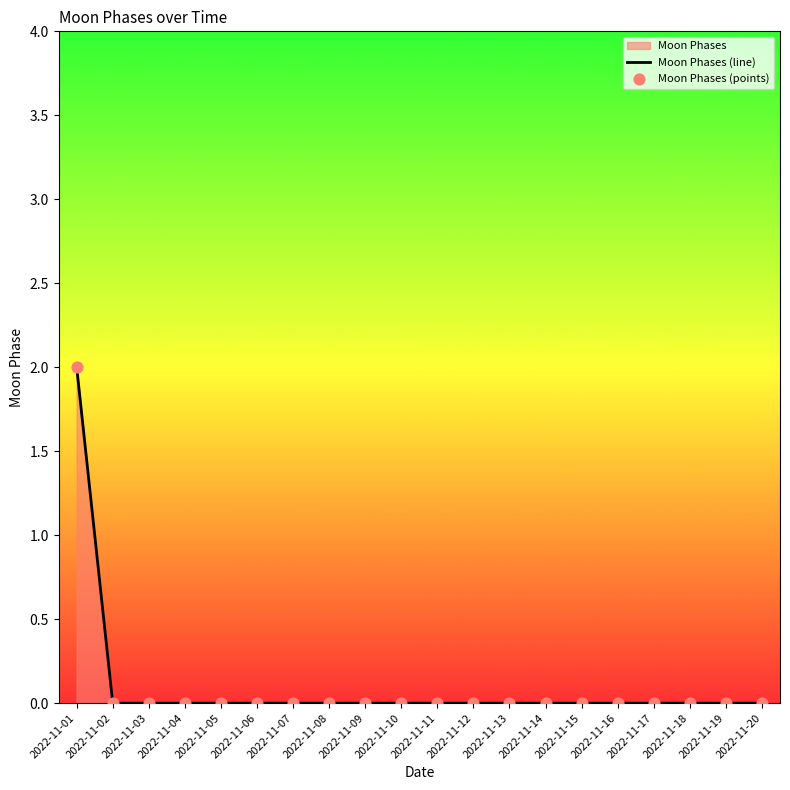

The value at 2022-11-03 is -1. True or false?

False